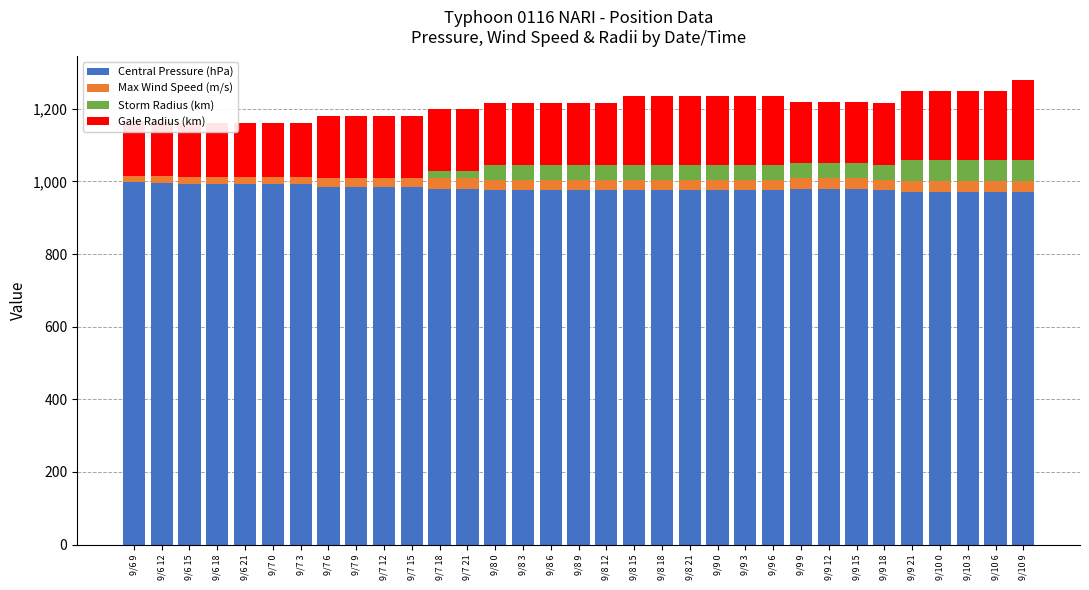

What is the sum of all Max Wind Speed (m/s) values?

890